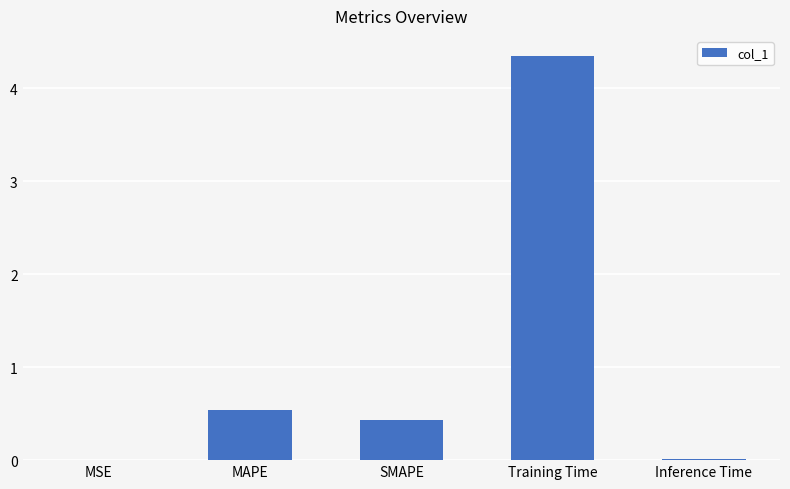

The value at MAPE is 0.5. True or false?

True